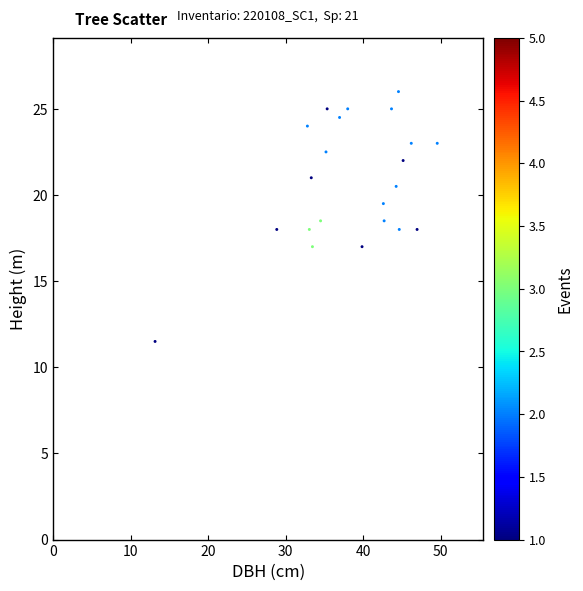

What is the range of X values (max minus min)?

36.4